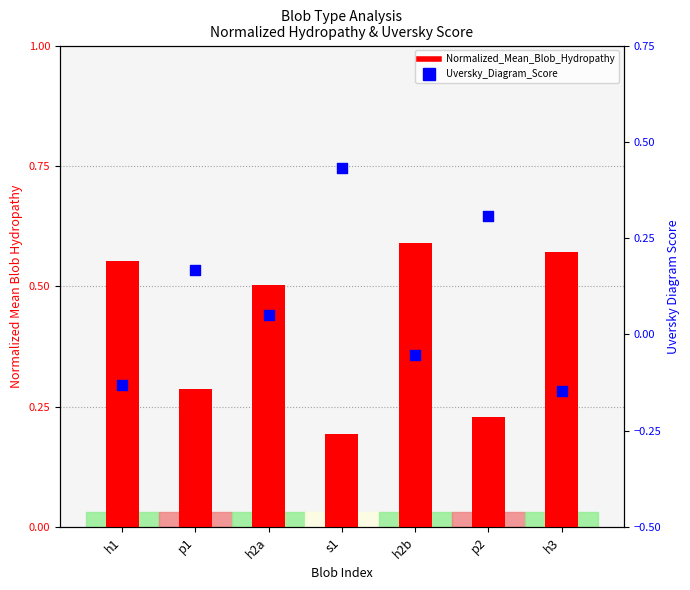

What is the total value across all series at h2b?

0.5